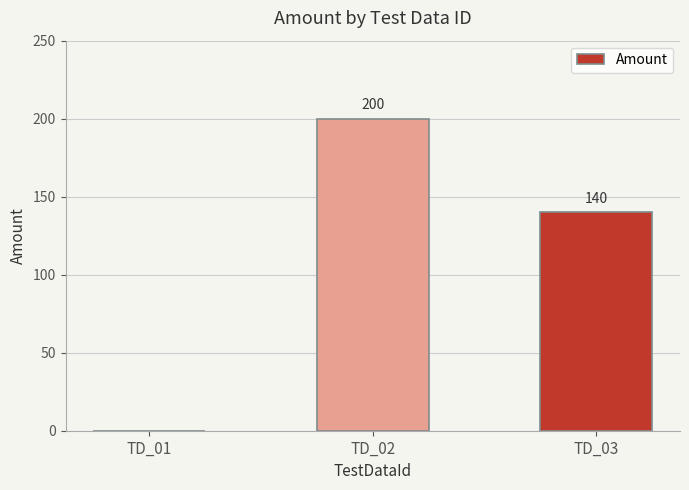

Reading left to right, what are all the values shown in this chart?

TD_01=0	TD_02=200	TD_03=140